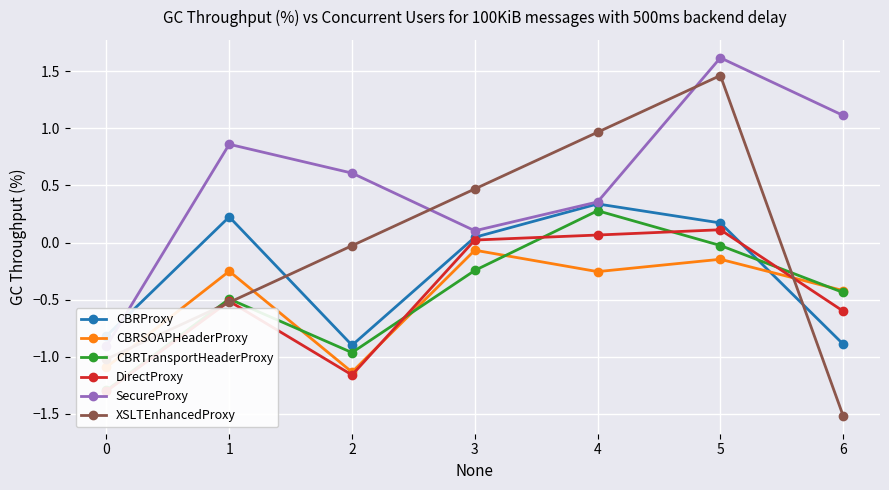

What is the difference between the maximum and second lowest values in the CBRSOAPHeaderProxy series?

1.0